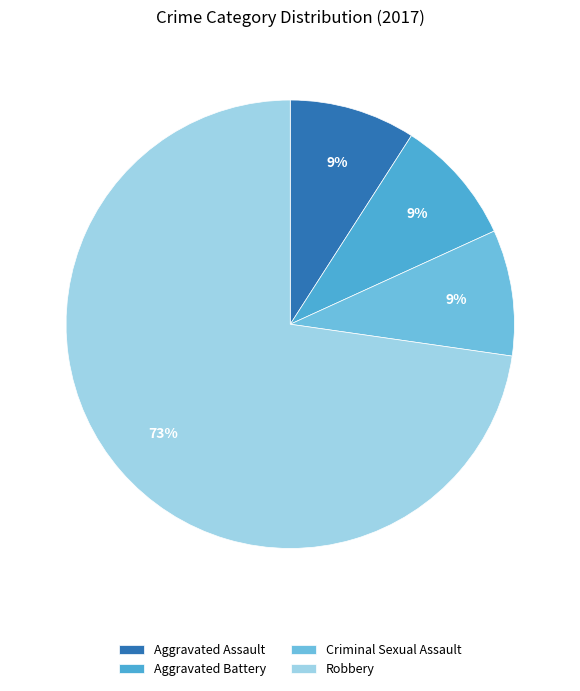

Does Robbery account for over 50% of the chart?

Yes